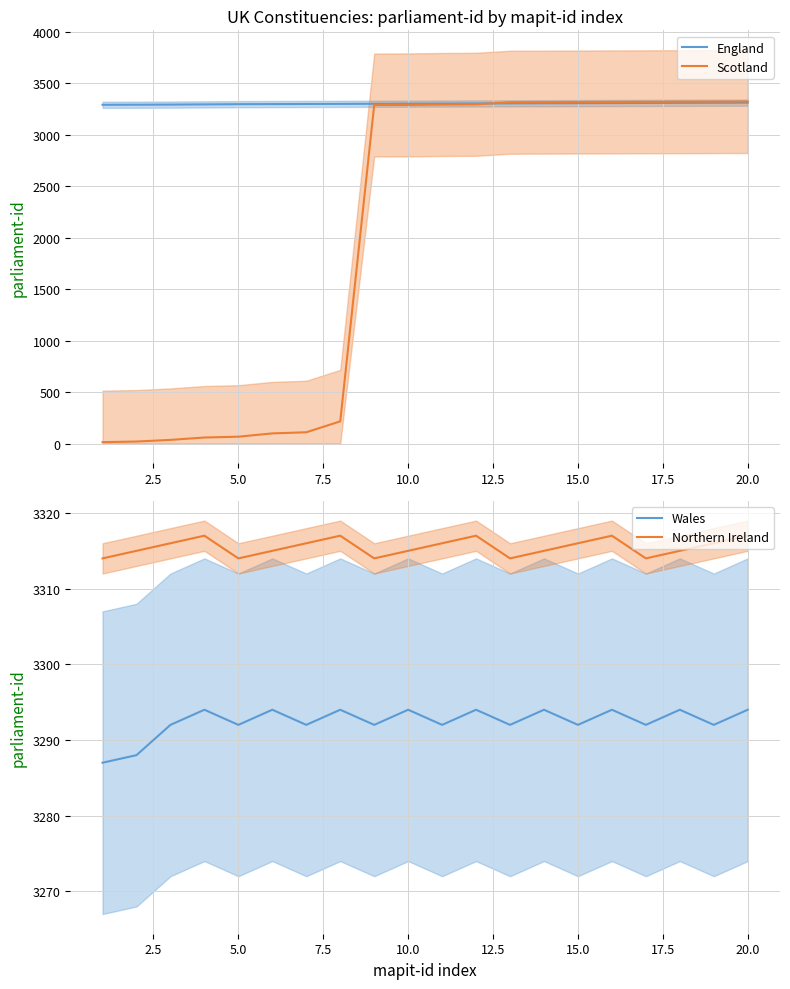

What is the minimum value for England?

3289